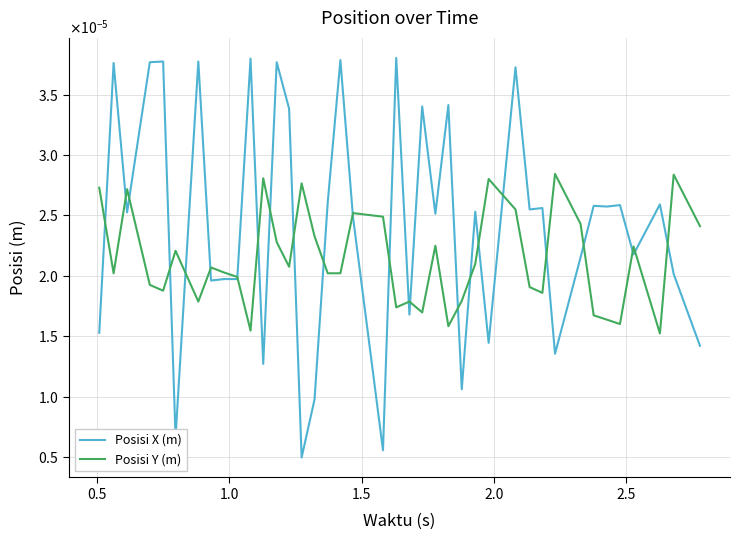

Which series has the largest total across all categories?

Posisi X (m)